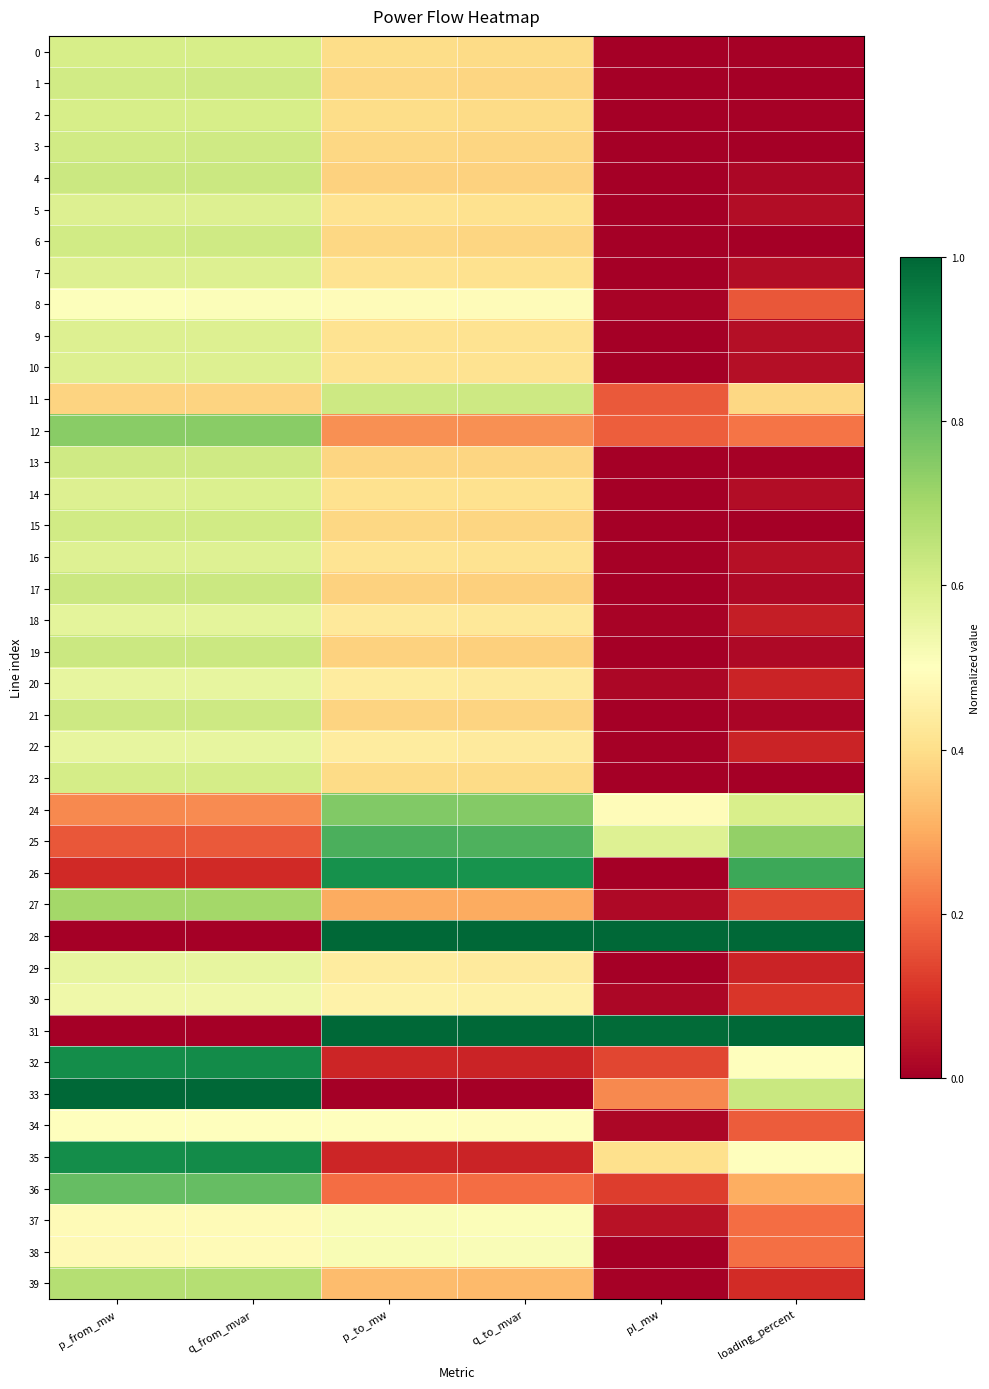

List the series in order of their peak value, lowest first.

34, 8, 37, 38, 30, 29, 22, 20, 18, 16, 9, 10, 5, 7, 14, 0, 2, 23, 15, 1, 3, 6, 13, 21, 11, 4, 17, 19, 39, 27, 12, 24, 36, 25, 26, 35, 32, 28, 31, 33